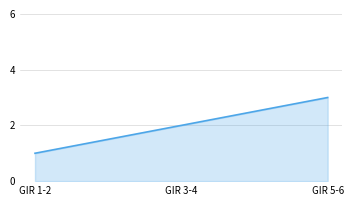

How many lines are shown in the chart?

1